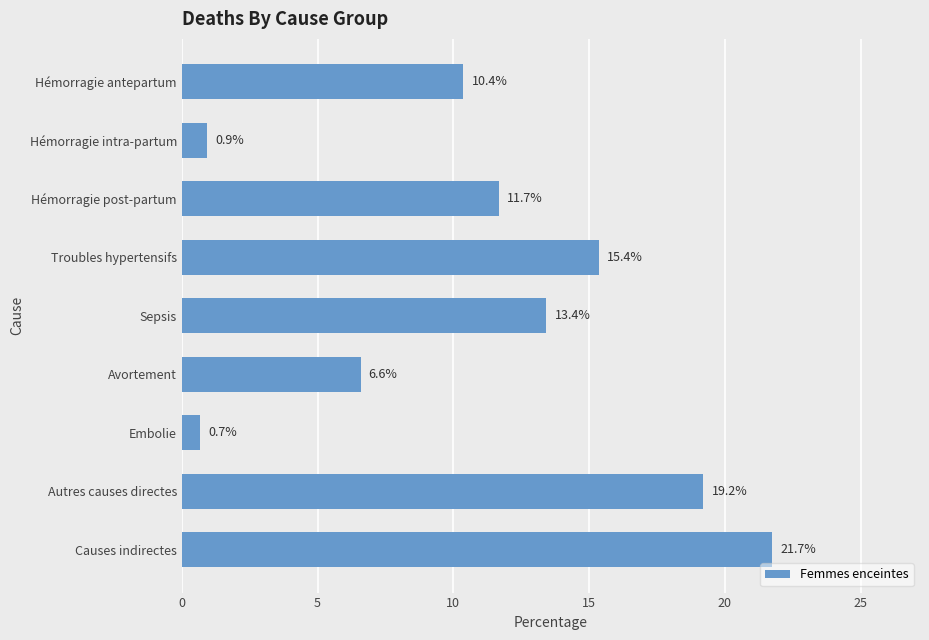

Does the chart contain any negative values?

No